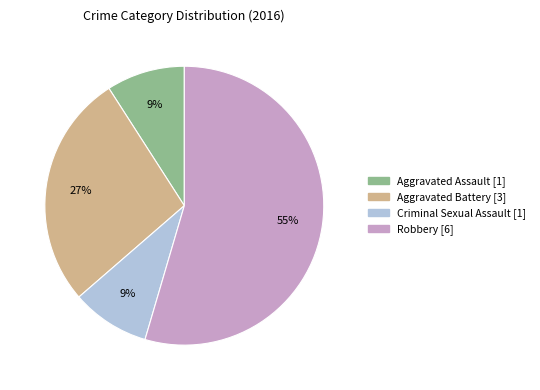

Is it true that Aggravated Assault is 9% of the pie?

True